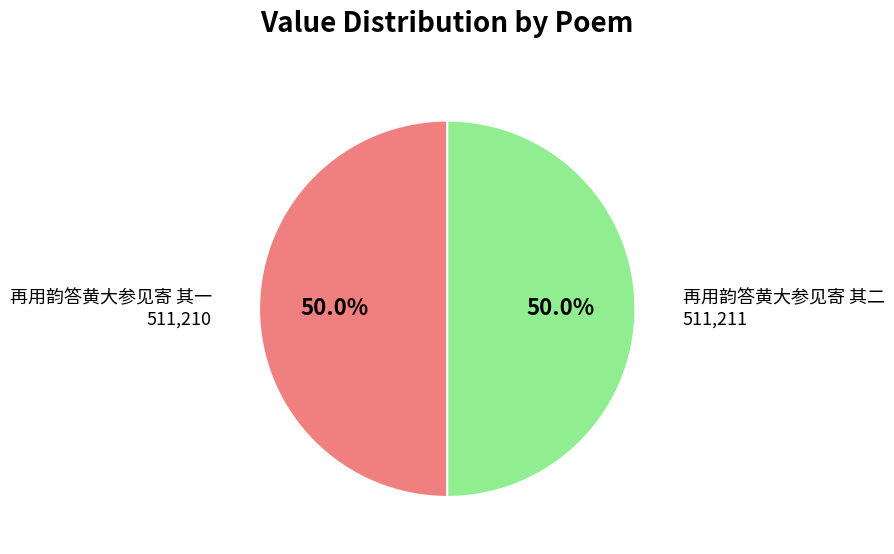

To the nearest percent, what is the average slice percentage?

50%